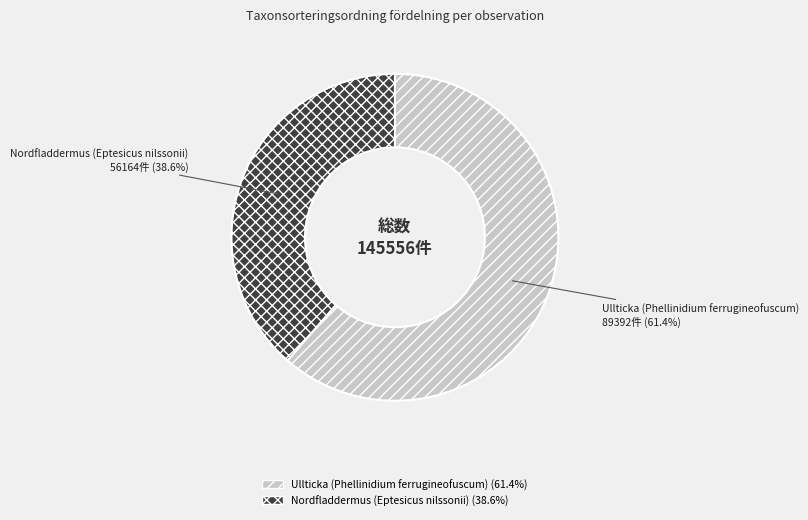

Approximately how many times larger is the value at Nordfladdermus (Eptesicus nilssonii) compared to Ullticka (Phellinidium ferrugineofuscum)?

0.6